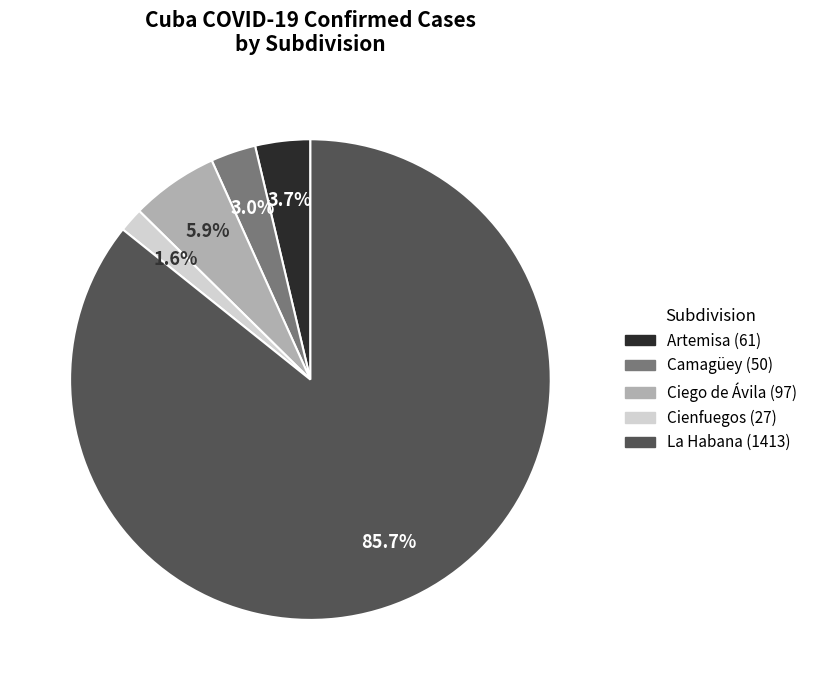

Does Ciego de Ávila represent more than half of the total?

No